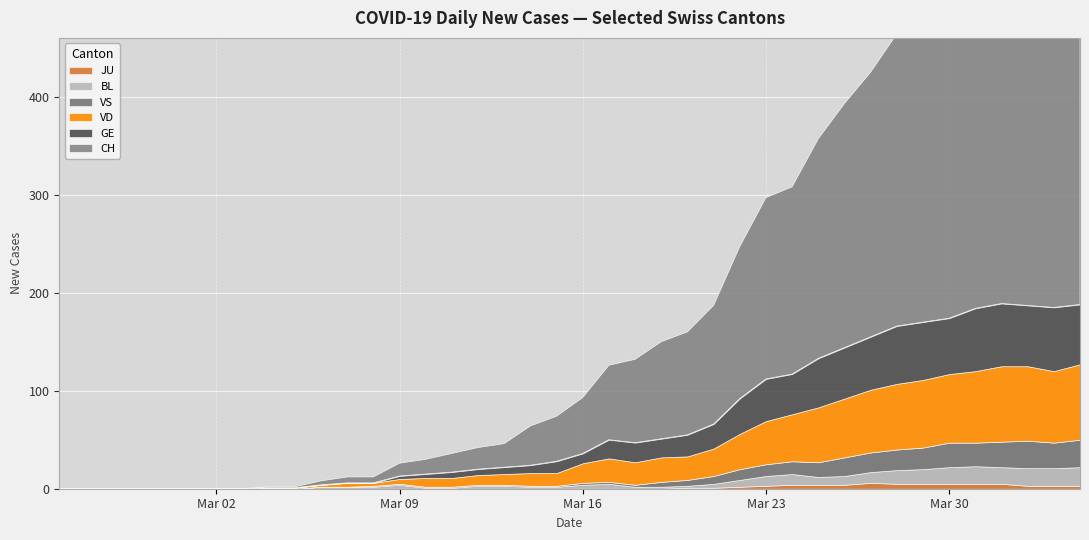

Where do VS and GE first cross each other?

12 and 13